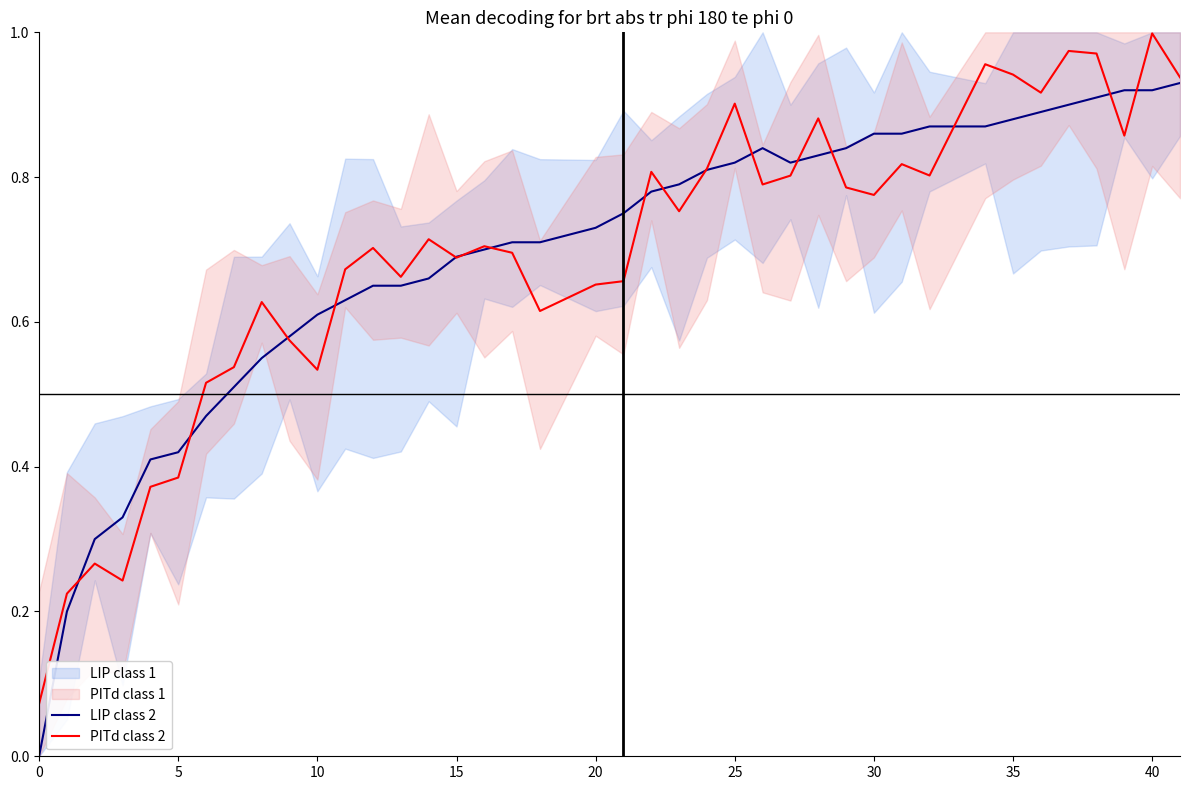

How many interior local valleys does the PITd class 2 series have?

11